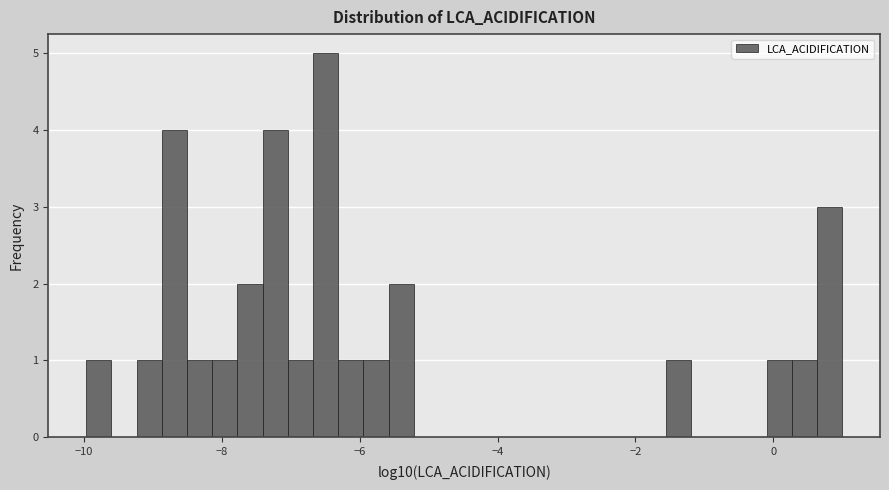

Read against the x-axis, roughly where is the centre of the tallest bar?

-6.4